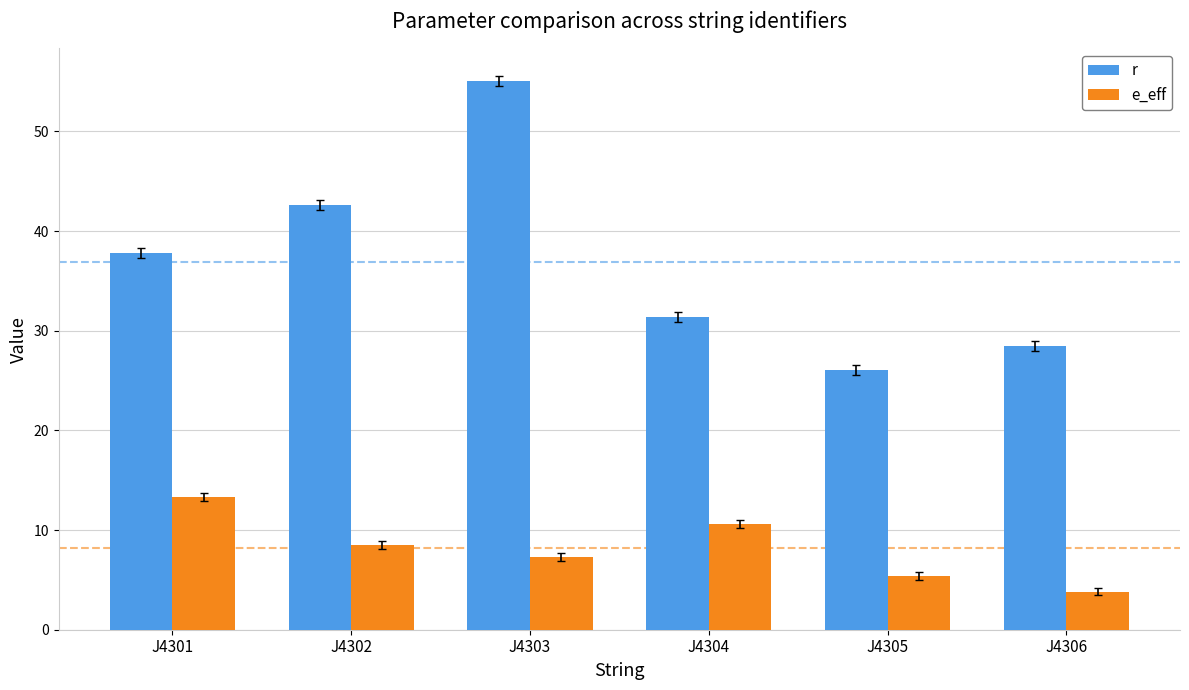

Rank the series by their maximum value, from highest to lowest.

r, e_eff